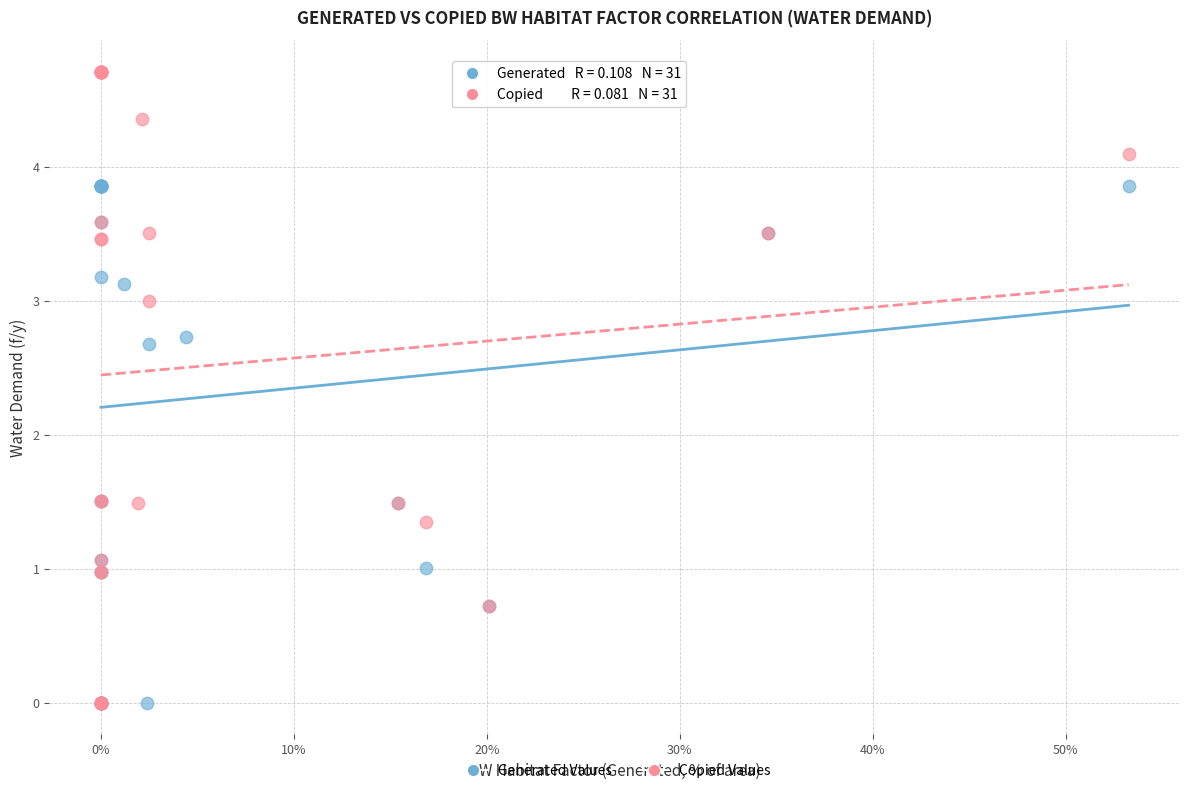

Which series reaches the maximum Y coordinate?

Copied Values